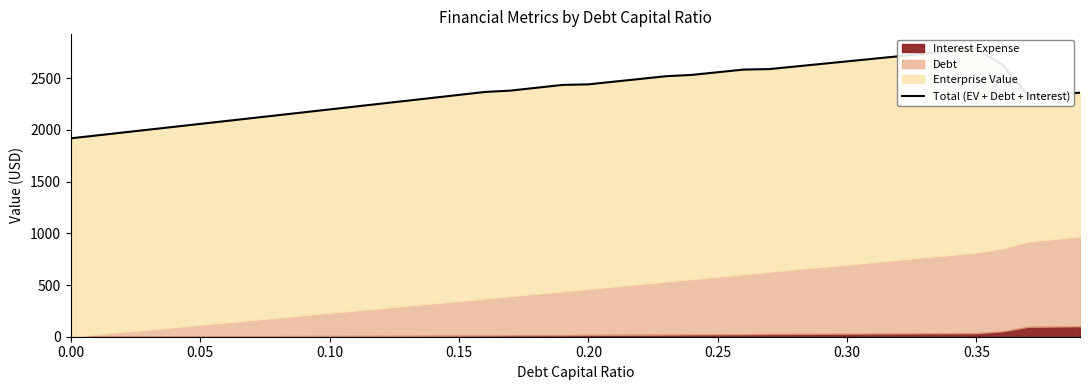

Does the chart have visible grid lines?

No